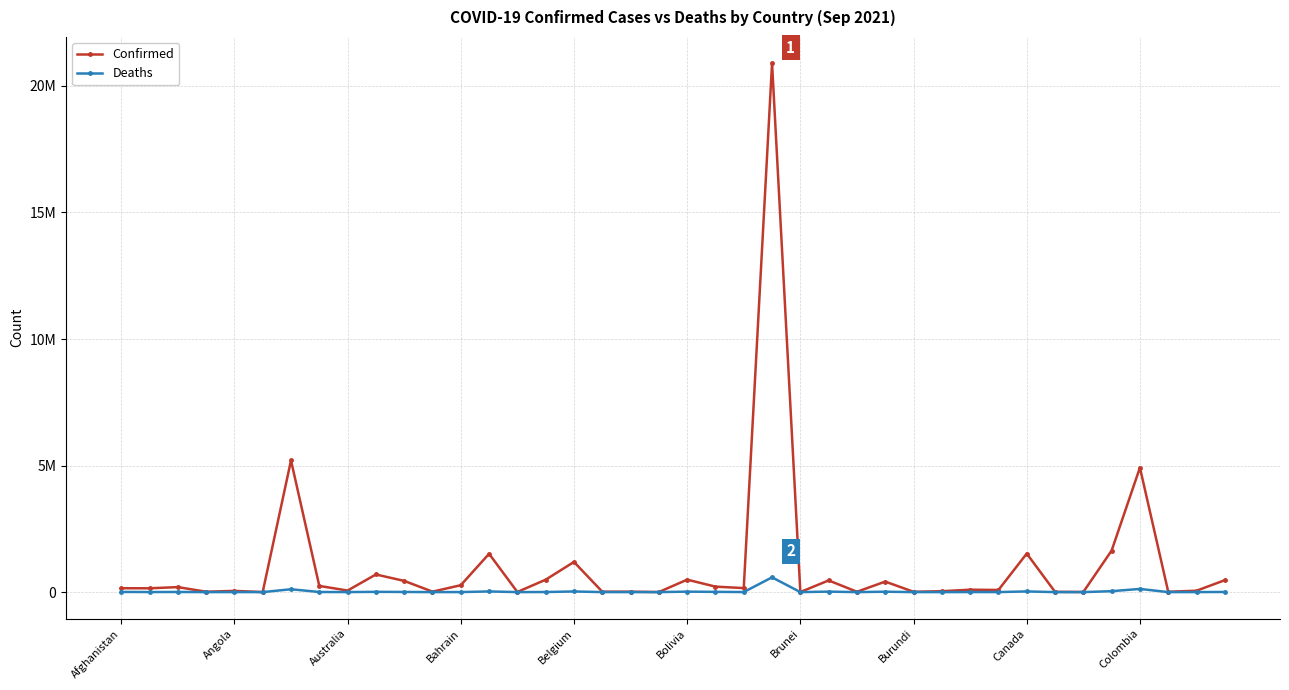

What are all the series names shown in the legend?

Confirmed, Deaths